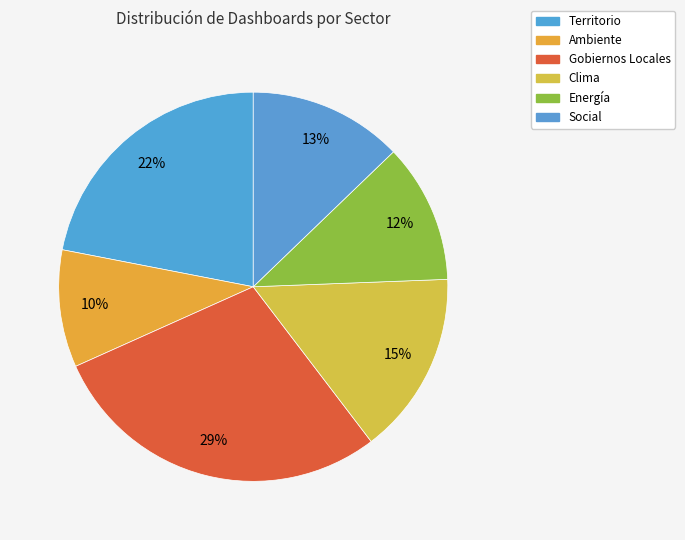

Does any single category account for the majority?

No